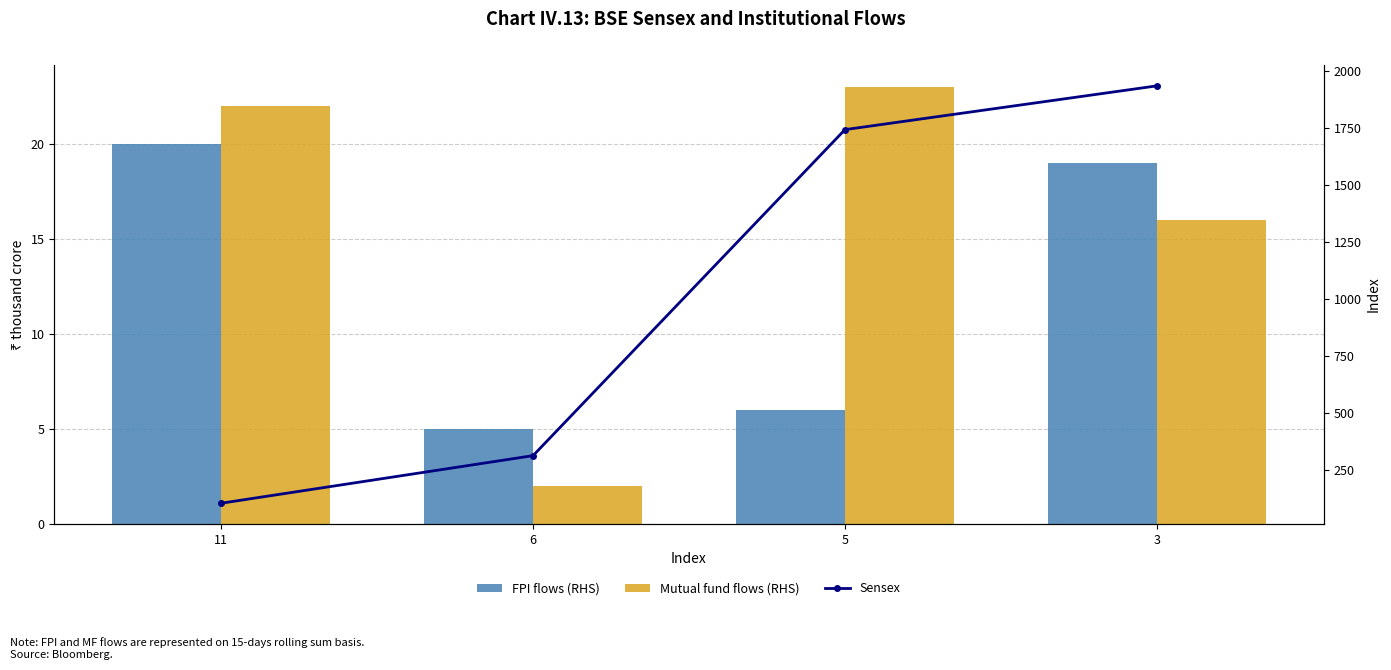

What is the approximate value of FPI flows (RHS) at 5?

6.0